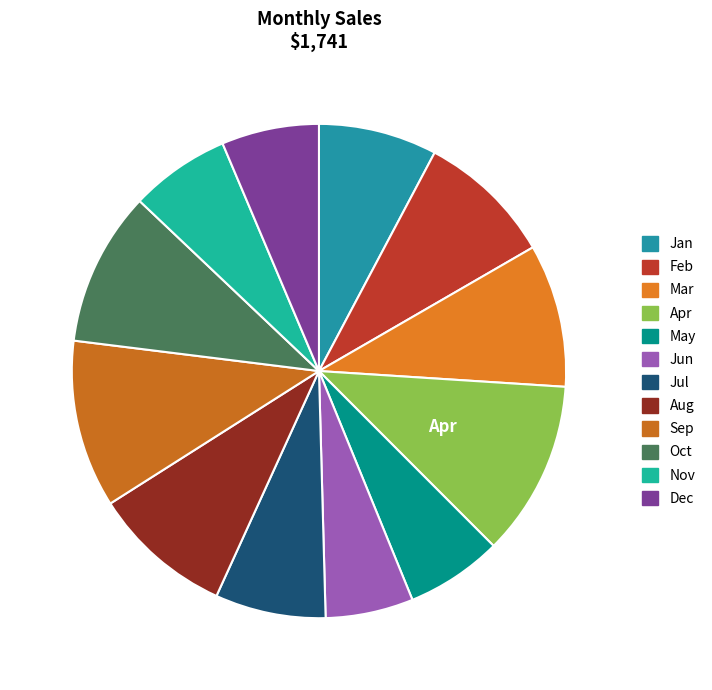

True or false: Apr accounts for 11% of the total.

True